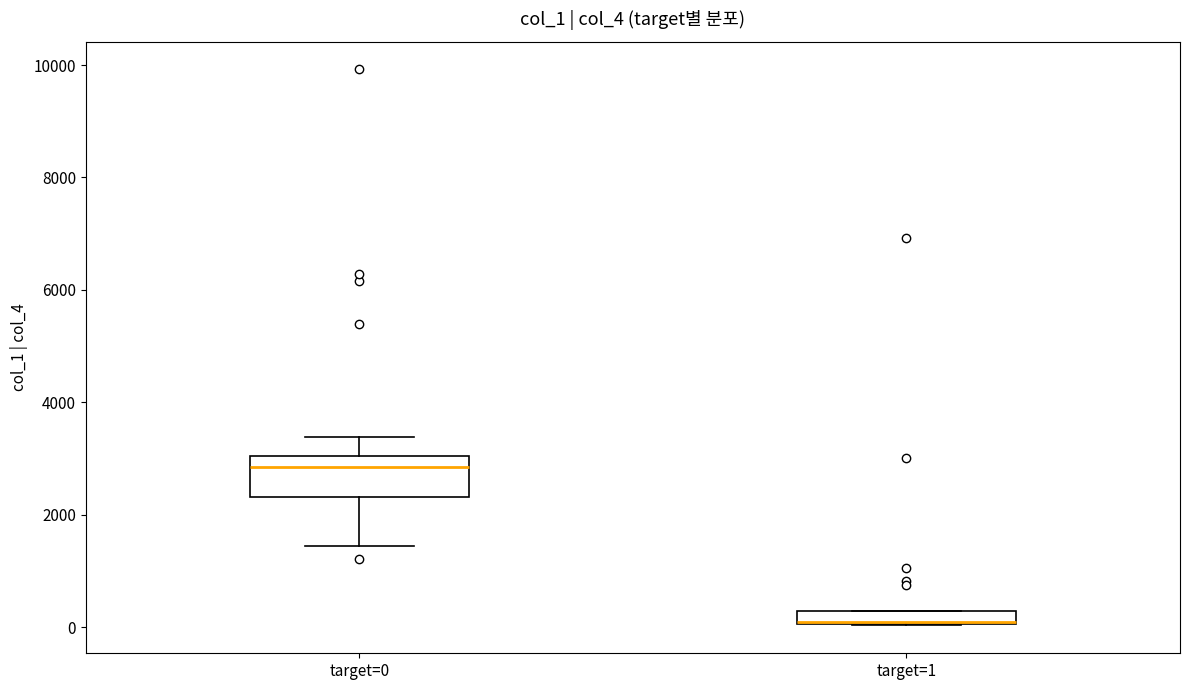

Which box is the tallest, from its lower edge to its upper edge?

target=0